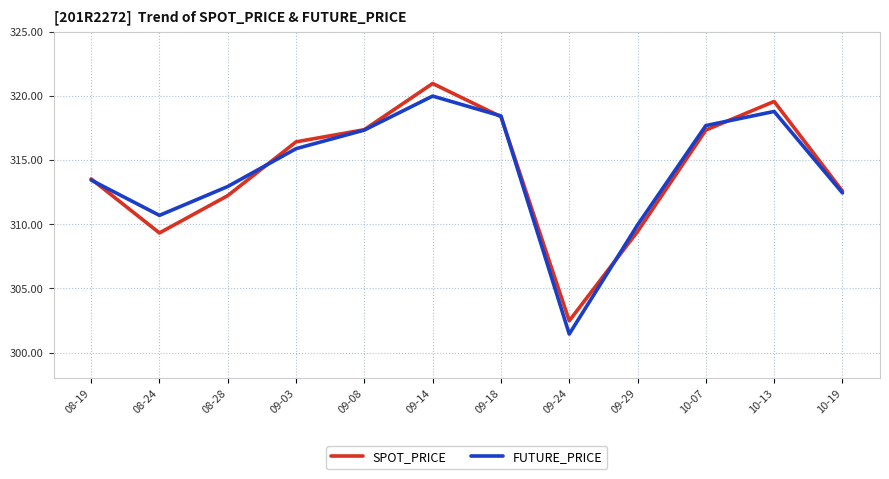

The value of FUTURE_PRICE at 08-28 is 312.9. True or false?

True